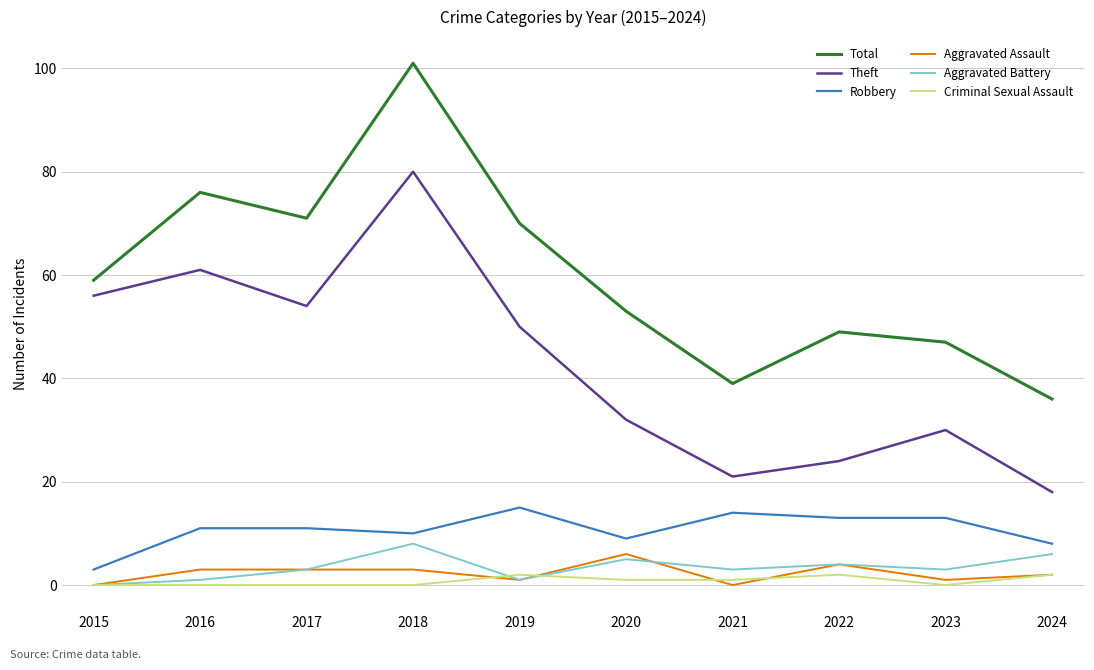

Which series has the largest range (max minus min)?

Total